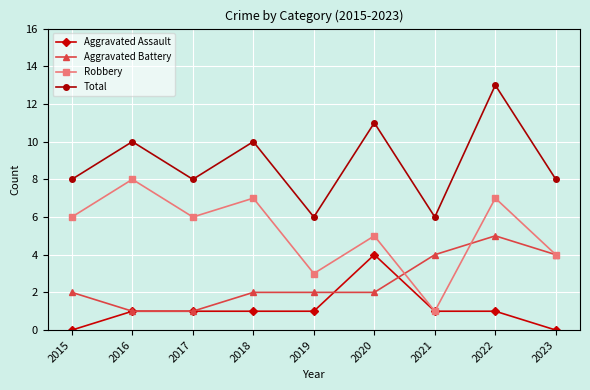

At which category does Total reach its first local peak?

2016